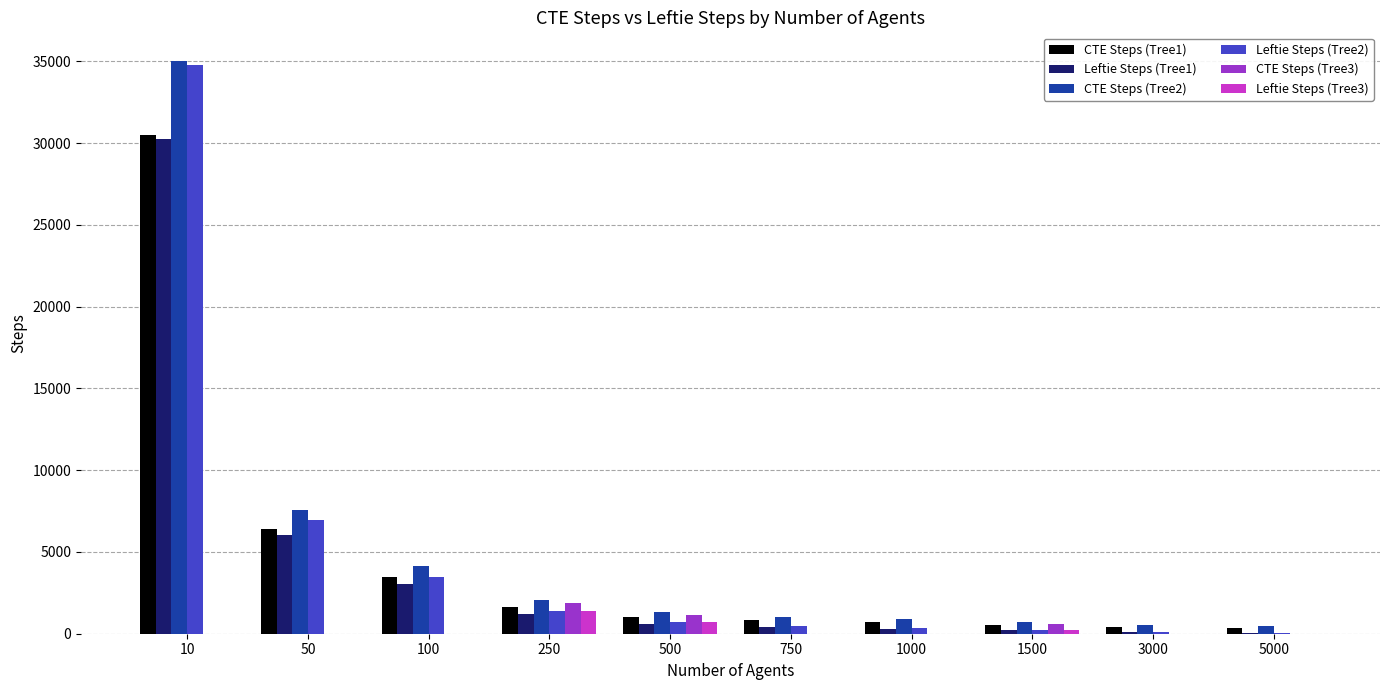

What is the greatest value displayed?

35015